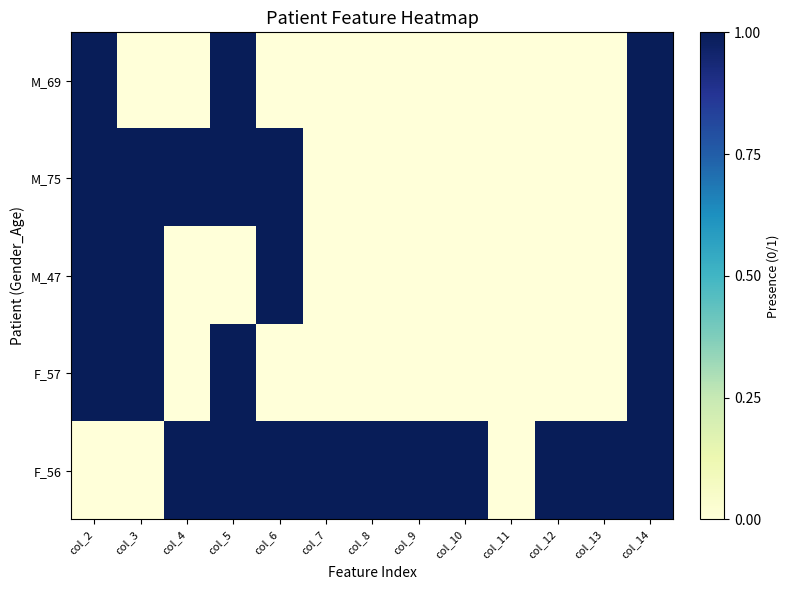

Which series has the largest total across all categories?

F_56